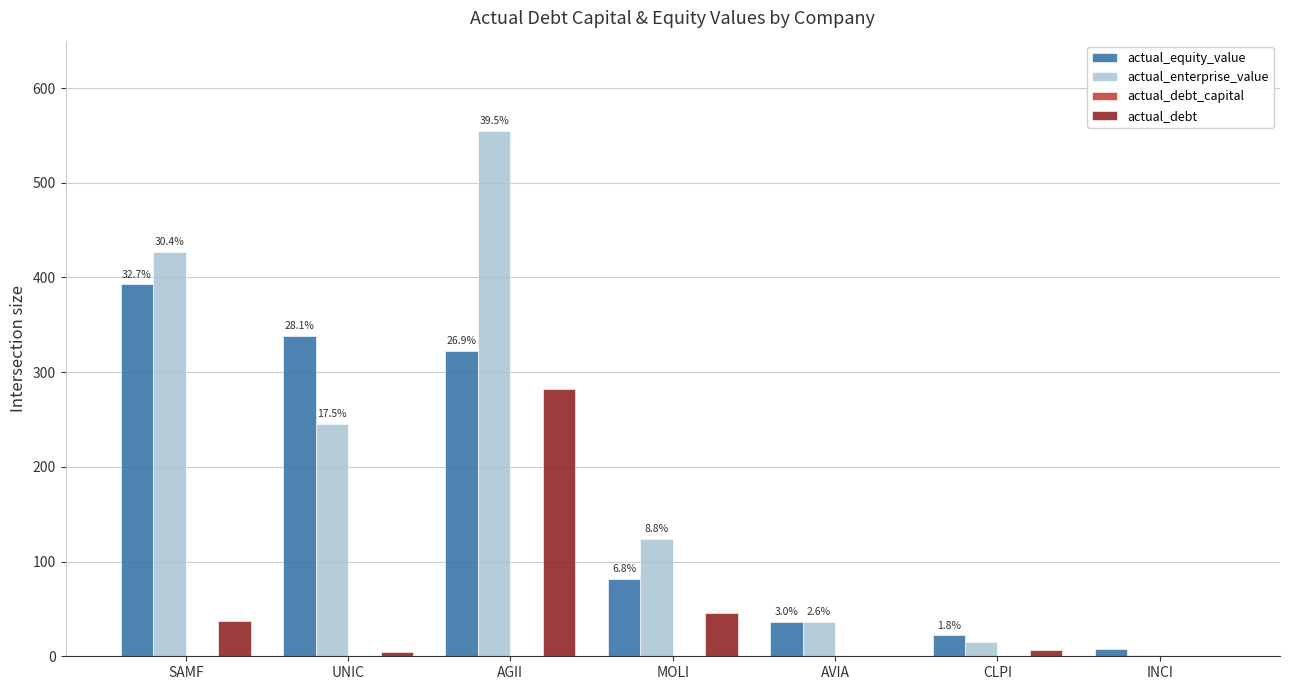

What is the spread (max minus min) of values at MOLI?

123.7